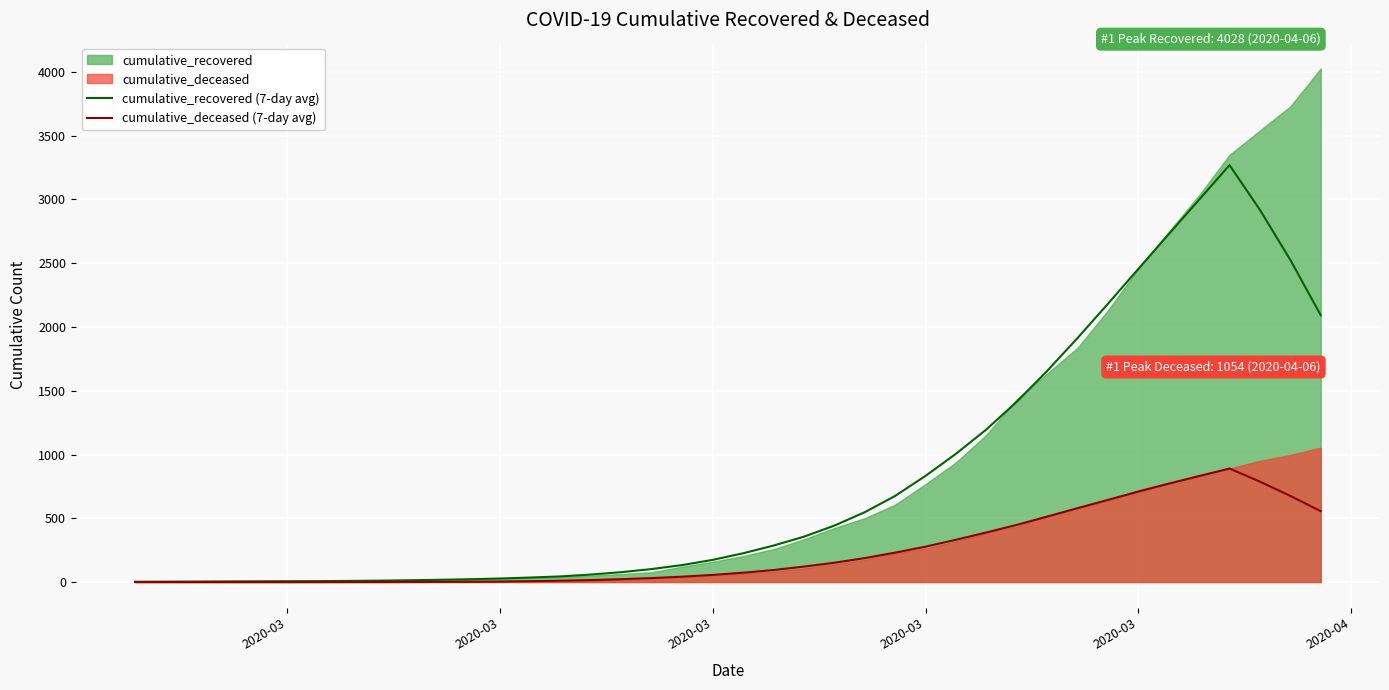

How many distinct data groups are displayed?

2